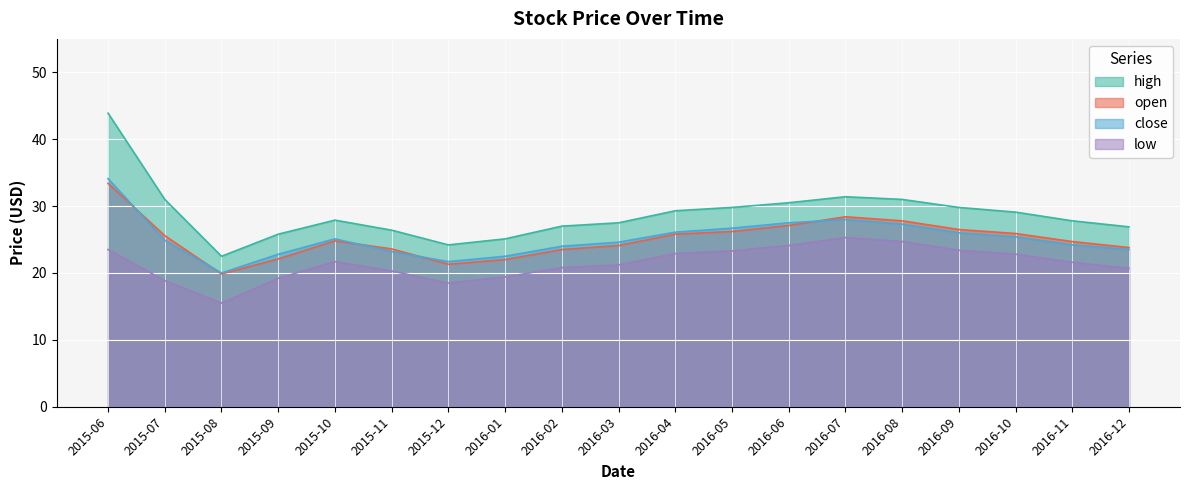

The low series shows 30.4 at 2015-10. True or false?

False